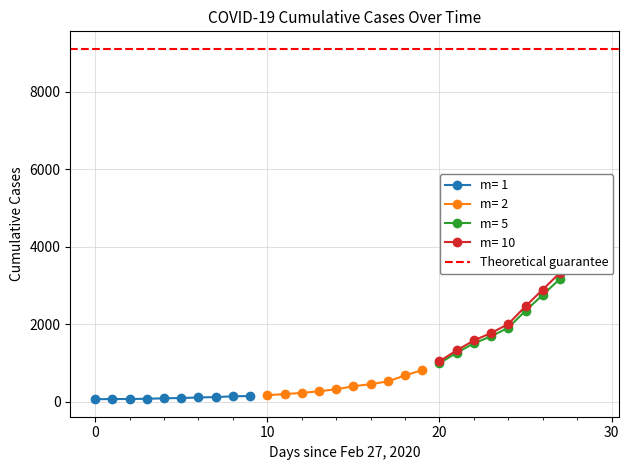

What is the smallest value displayed?

64